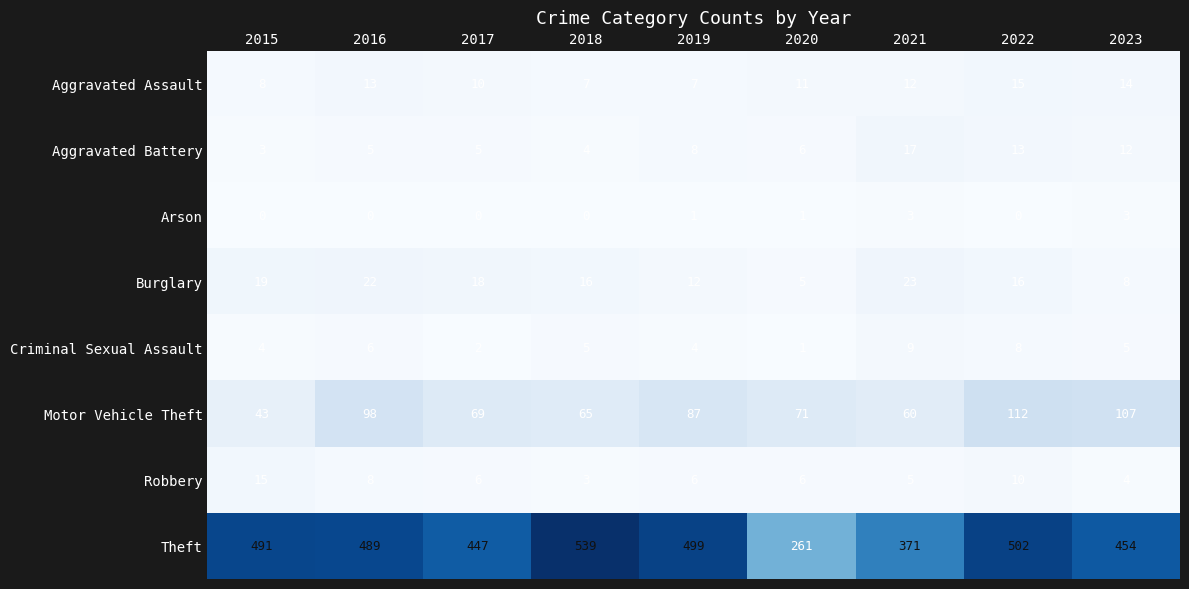

True or false: Arson has a value of 3 at 2023.

True